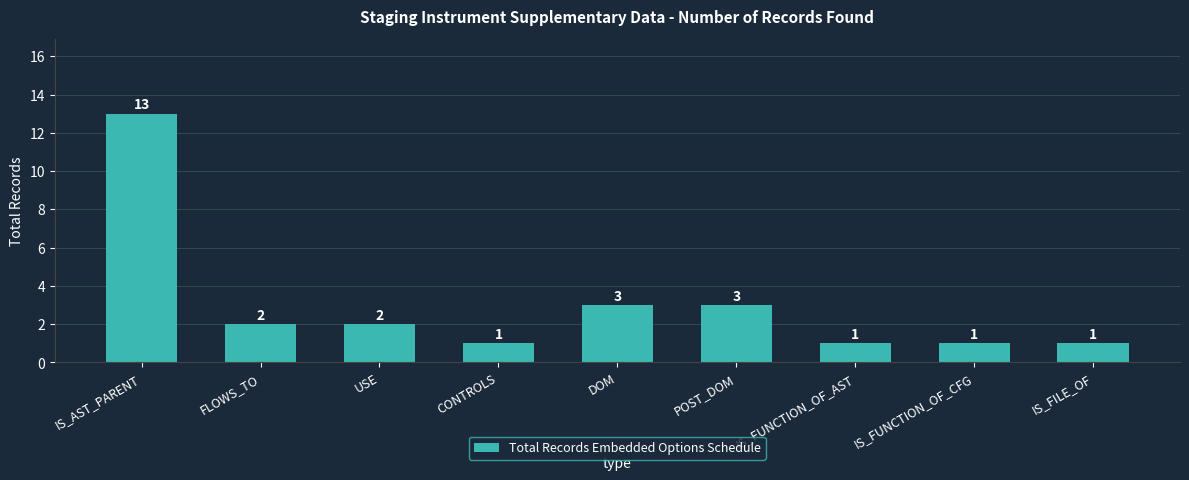

Count the number of data series in this chart.

1